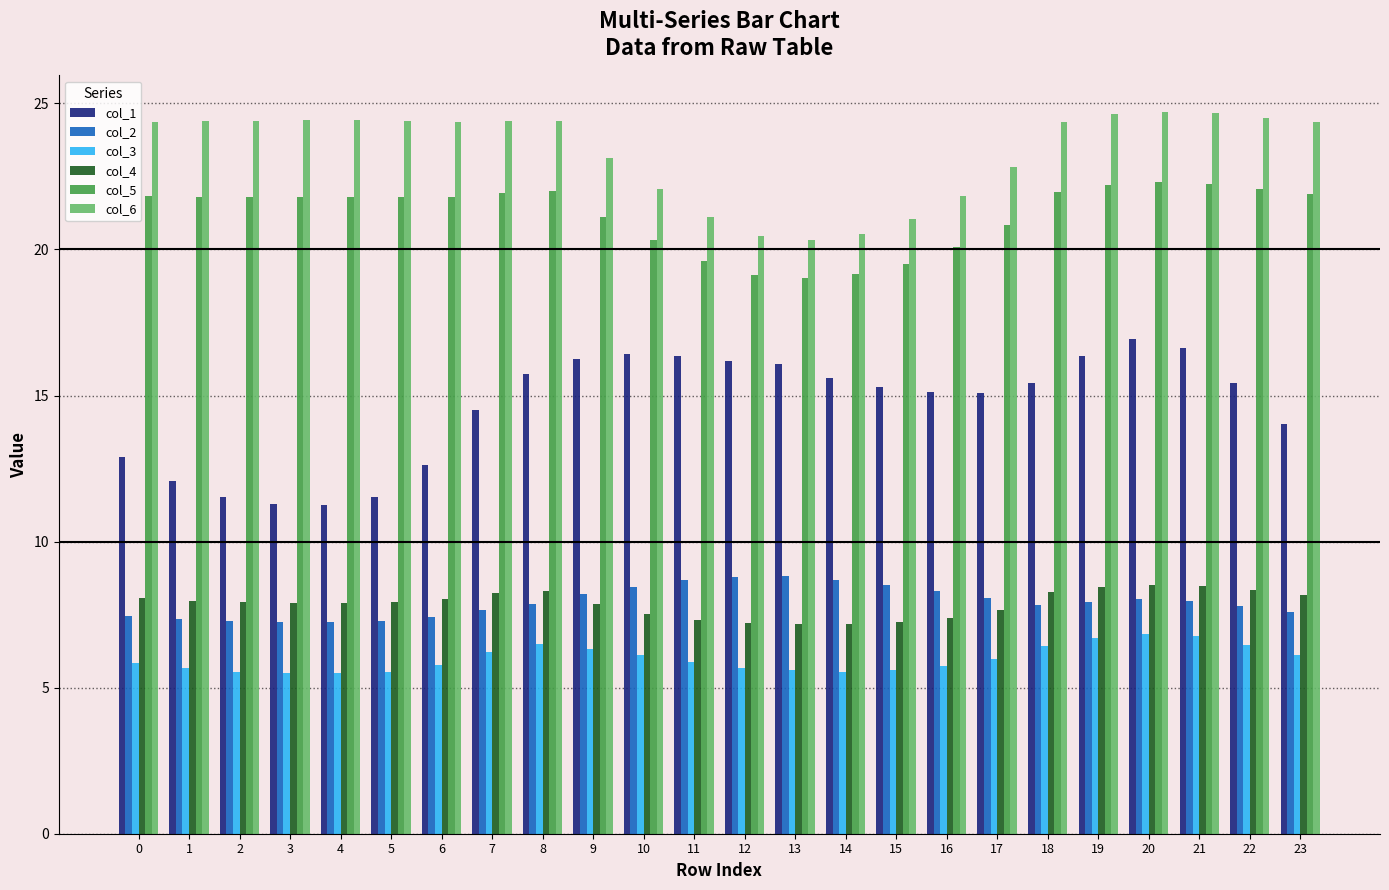

Between 11 and 21, which series saw the biggest shift?

col_6